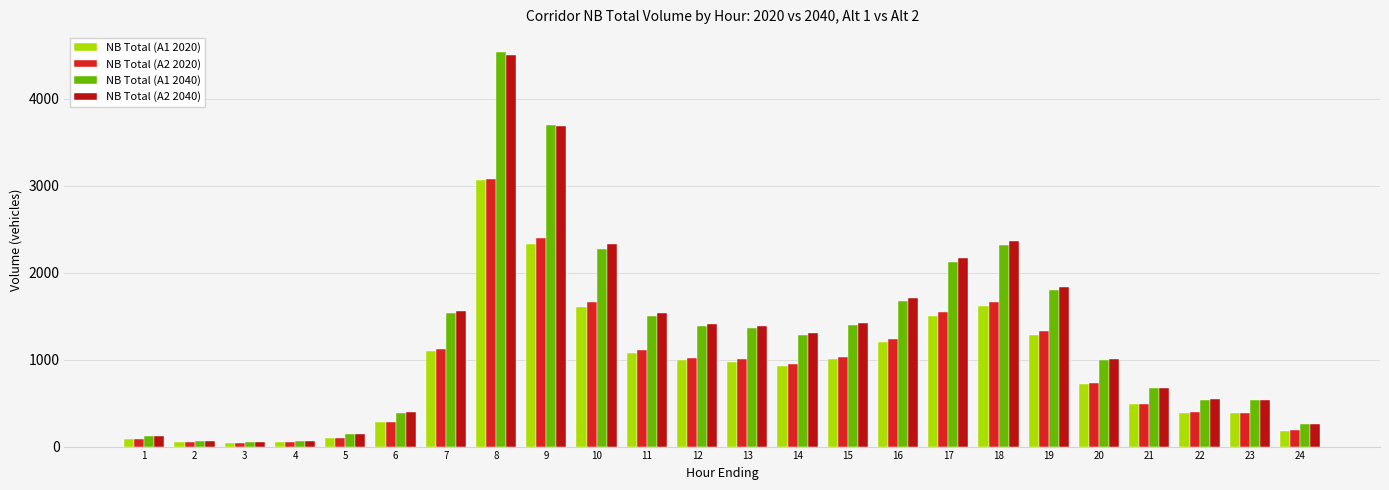

The value of NB Total (A2 2020) at 15 is 1031. True or false?

True